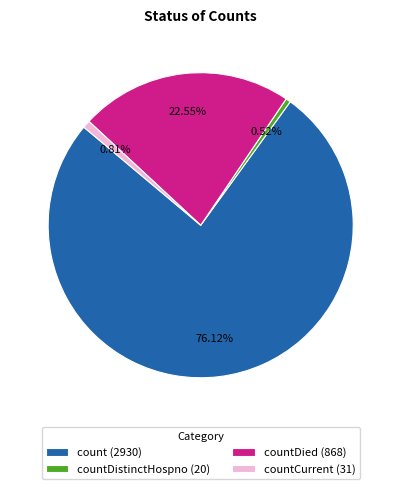

What is the majority slice?

count (2930)